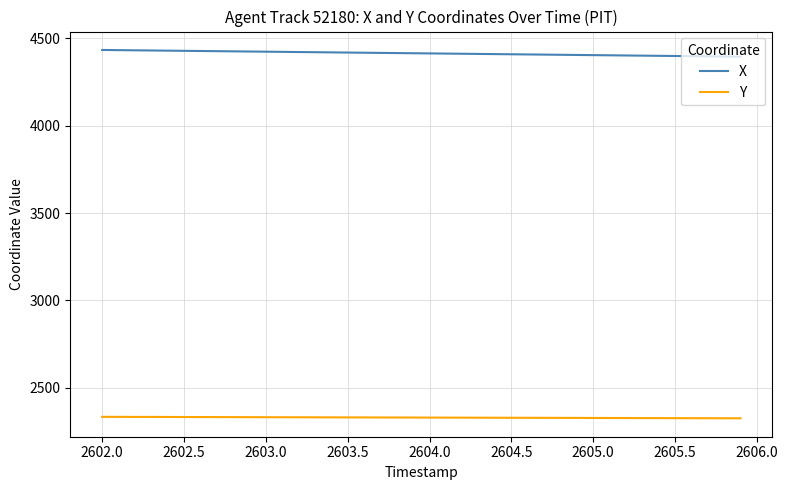

What is the smallest value displayed?

2324.6